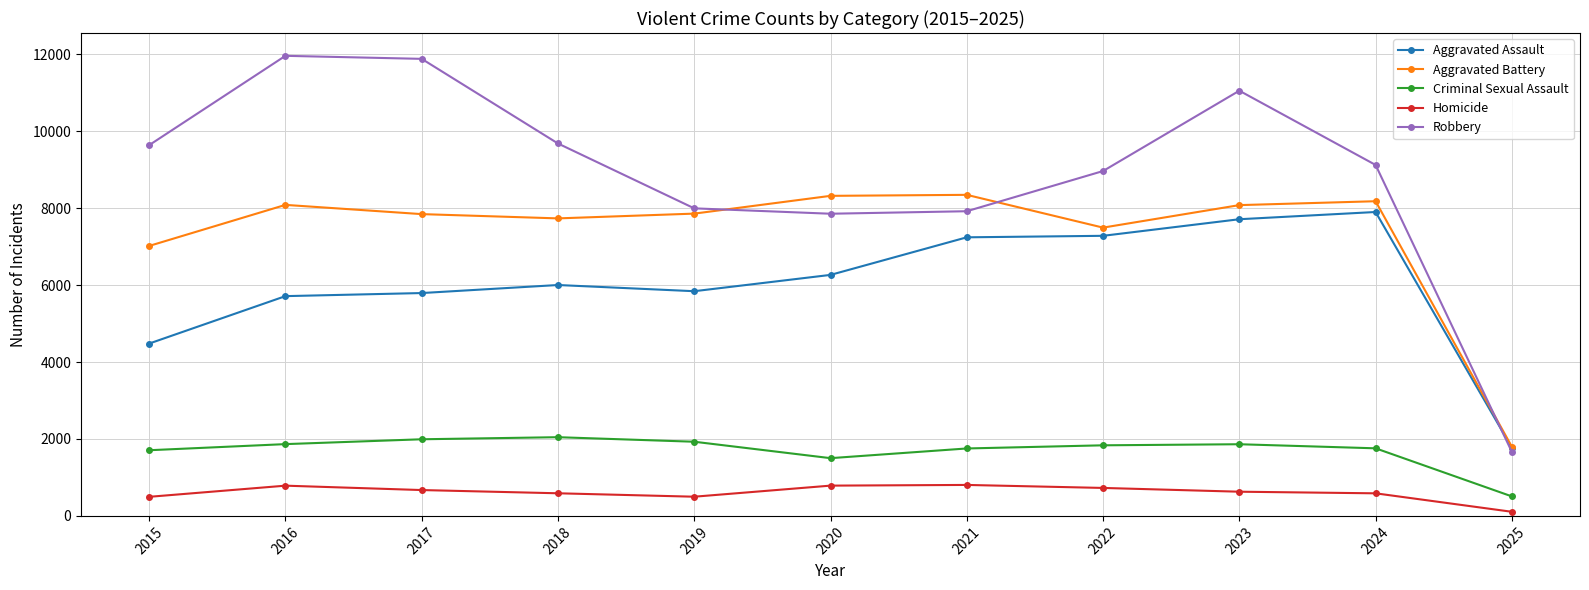

Which series changed the most between 2017 and 2021?

Robbery